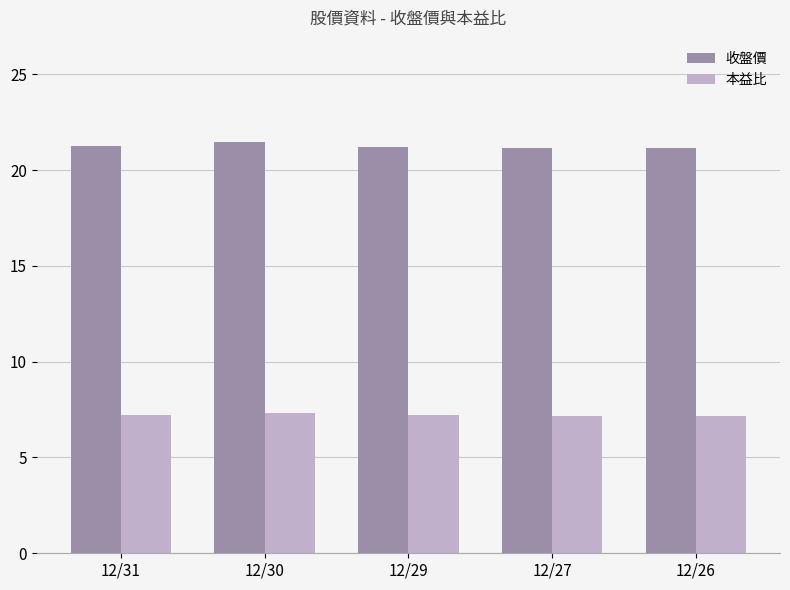

What is the smallest value displayed?

7.2